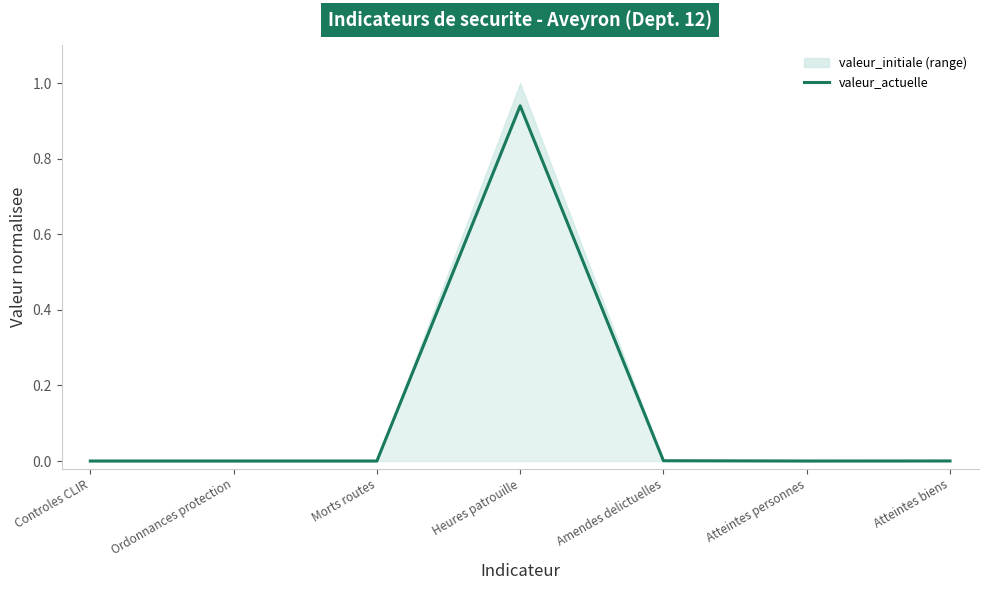

What position from the right is Morts routes?

5